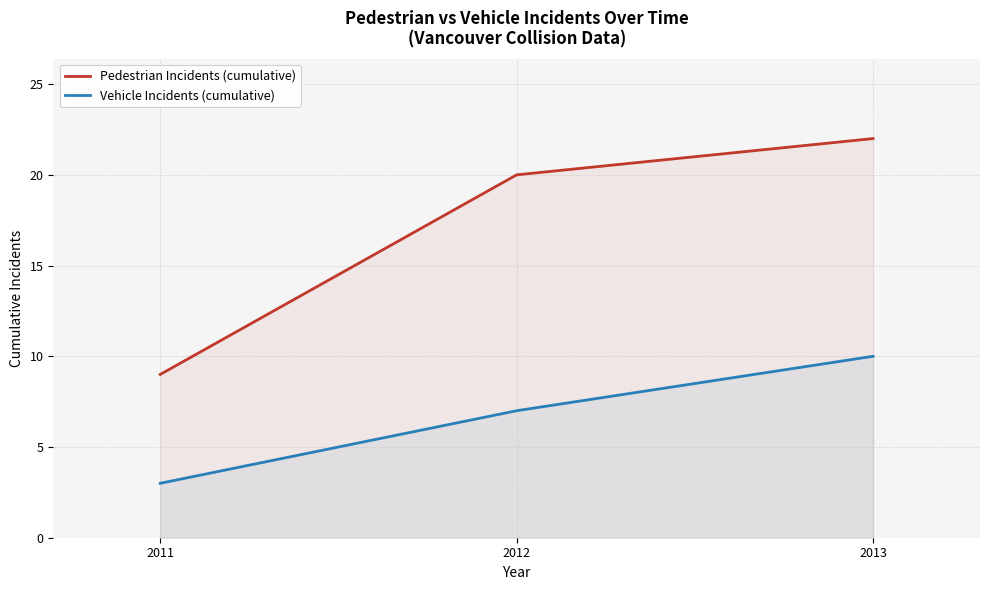

What value does the Pedestrian Incidents (cumulative) series have at 2012, to the nearest 5?

20